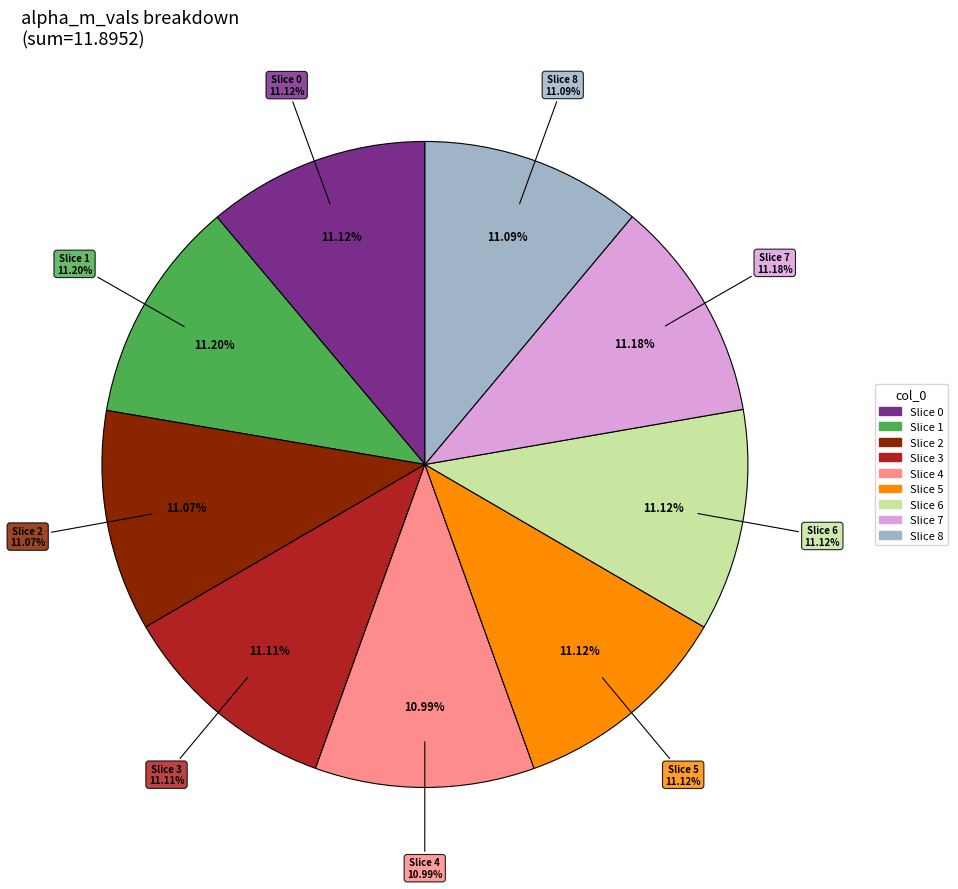

What is the ratio of the value at 8 to the value at 5?

1.0